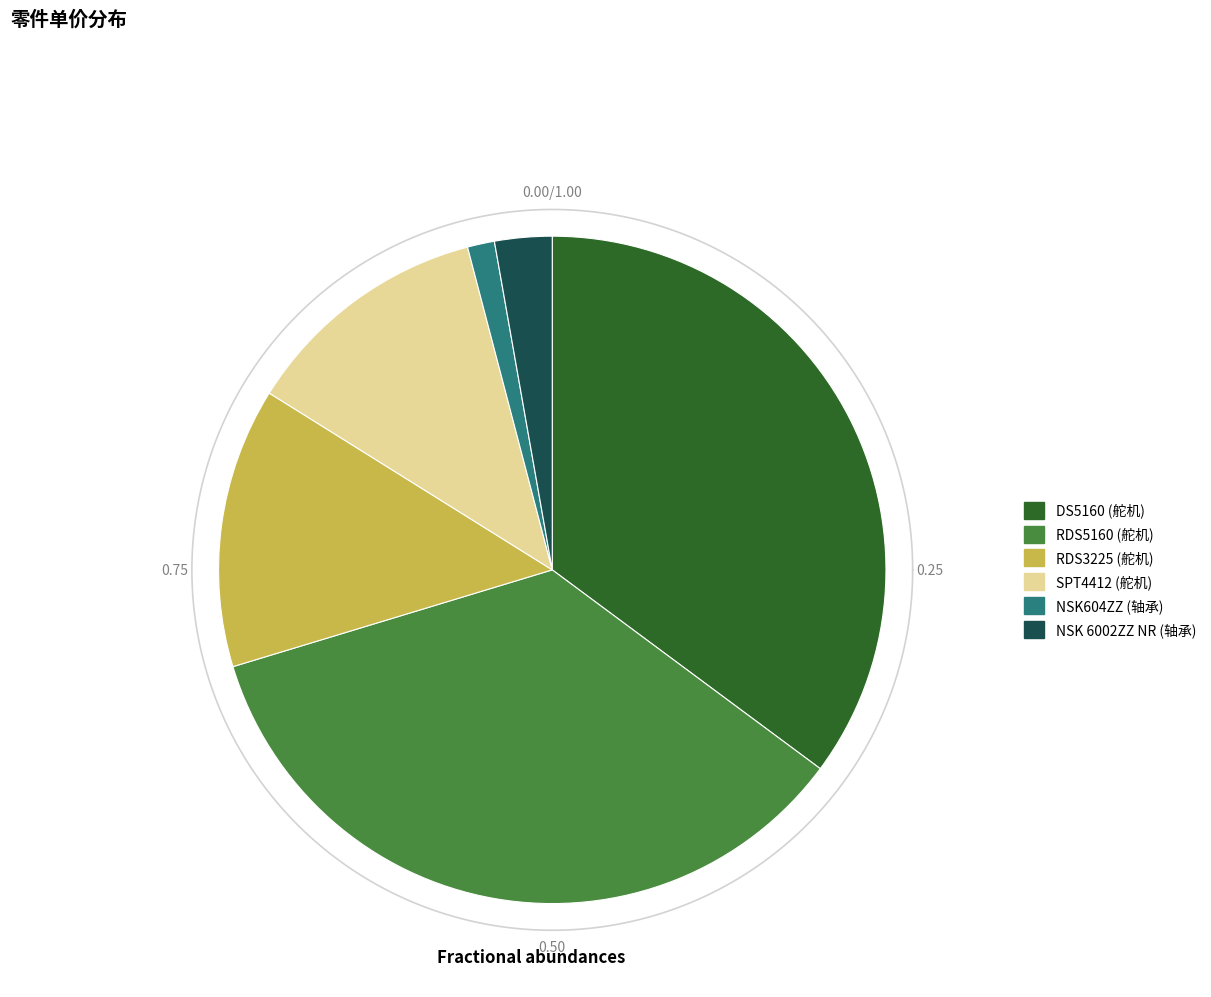

How many segments does this pie chart have?

6